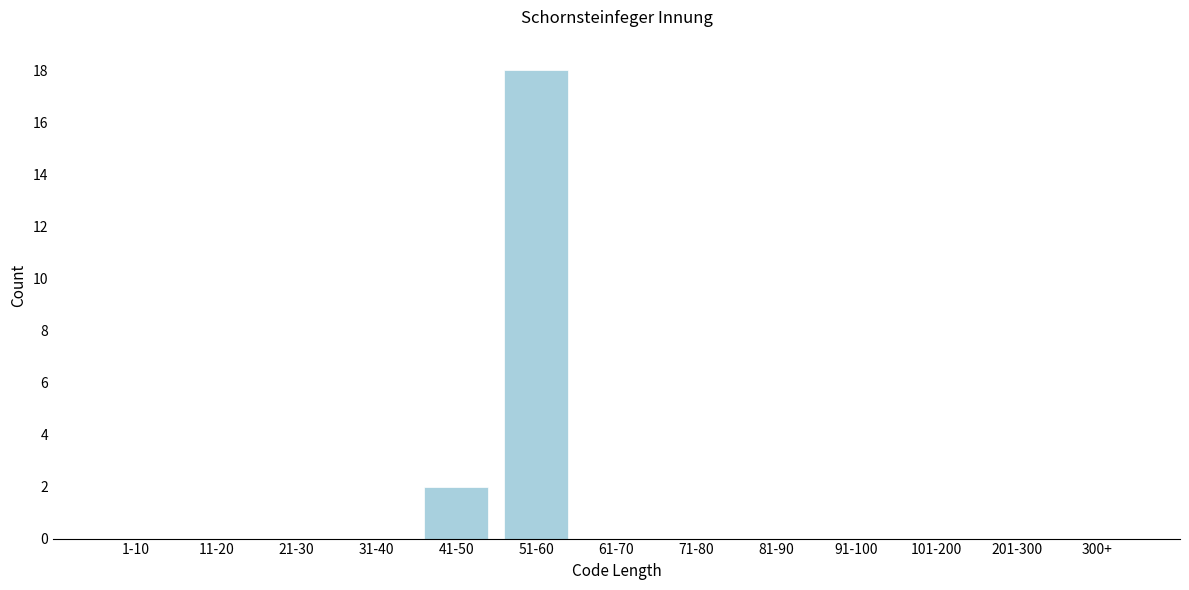

Reading left to right, what are all the values shown in this chart?

1-10=0	11-20=0	21-30=0	31-40=0	41-50=2	51-60=18	61-70=0	71-80=0	81-90=0	91-100=0	101-200=0	201-300=0	300+=0